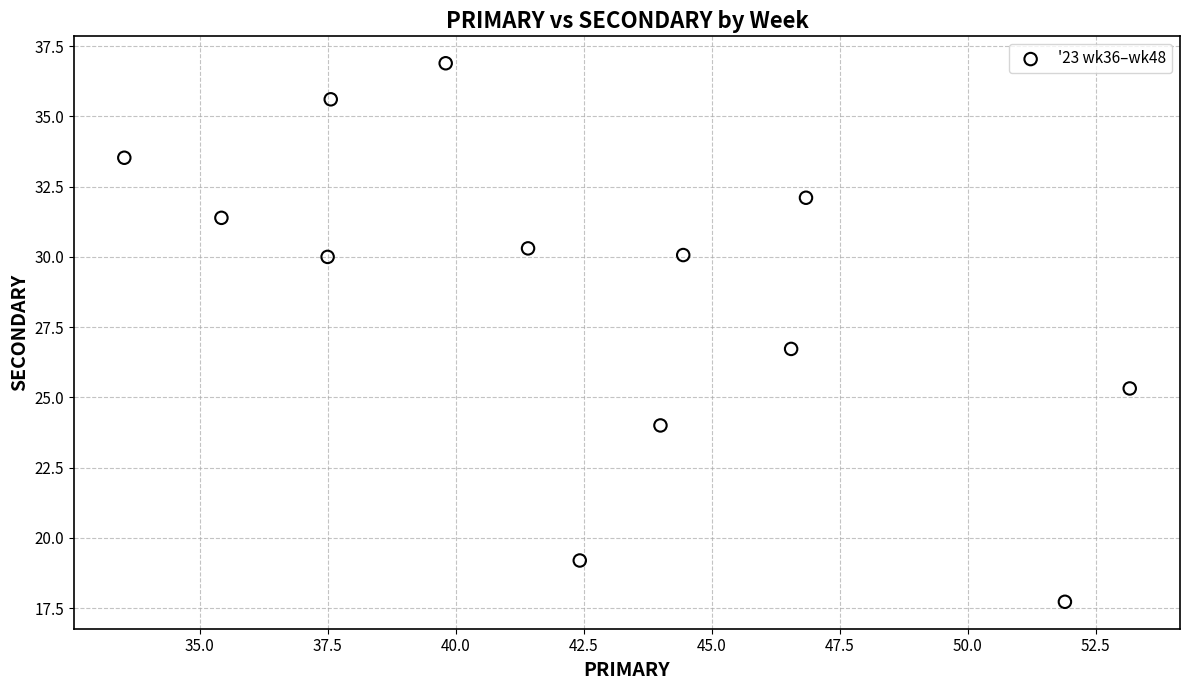

What Y value in the scatter plot is closest to 27?

26.7